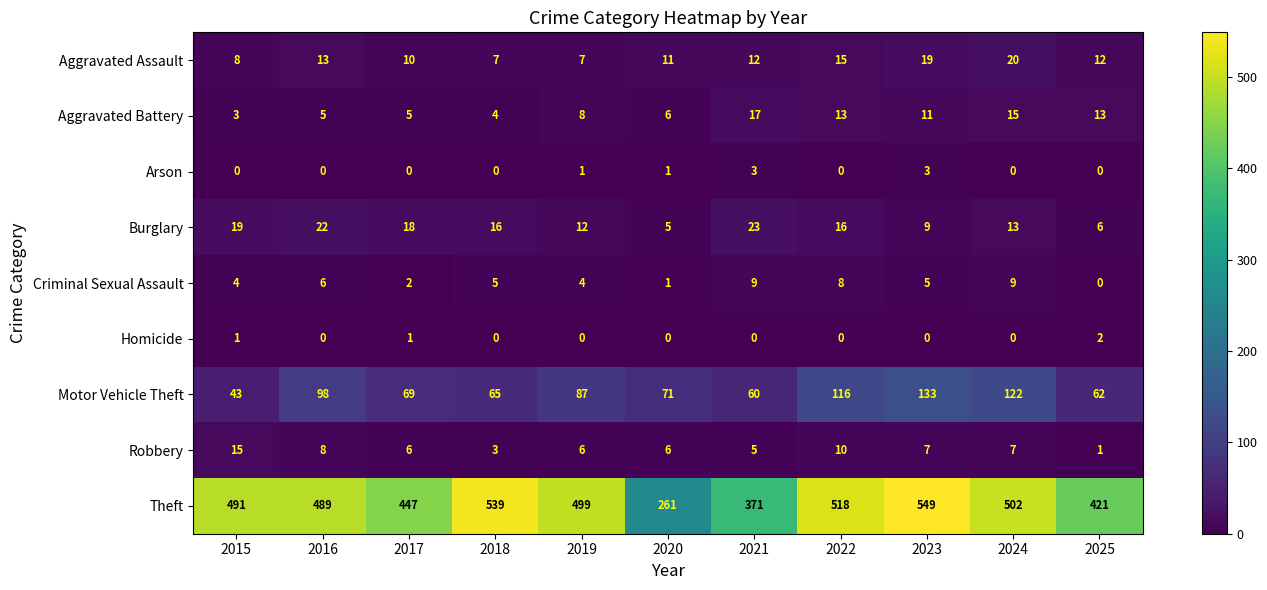

Which series has the widest spread of values?

Theft